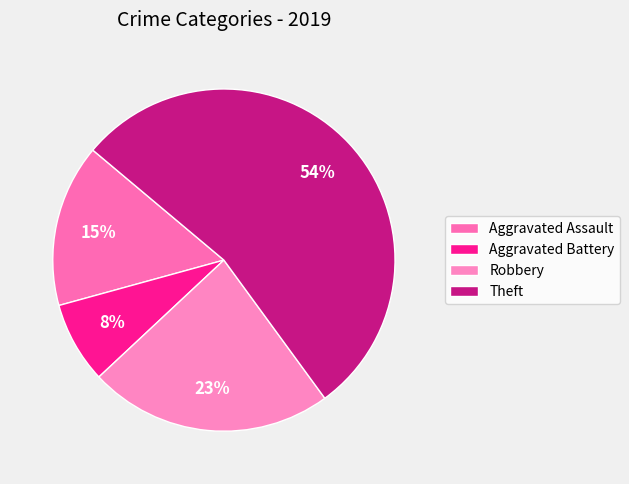

Does Theft represent more than half of the total?

Yes